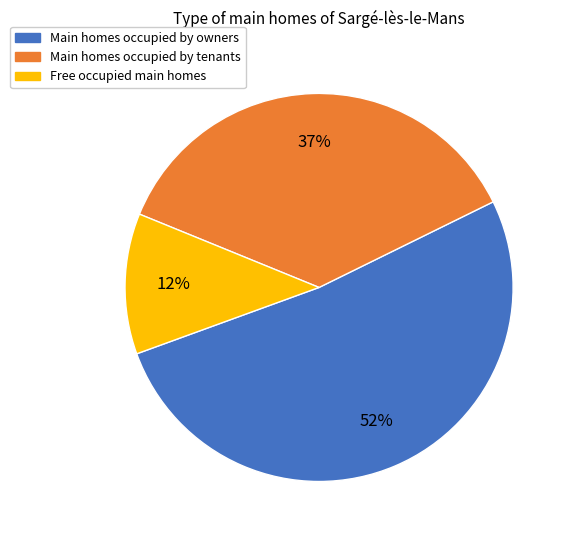

To the nearest percent, what is the average slice percentage?

33%